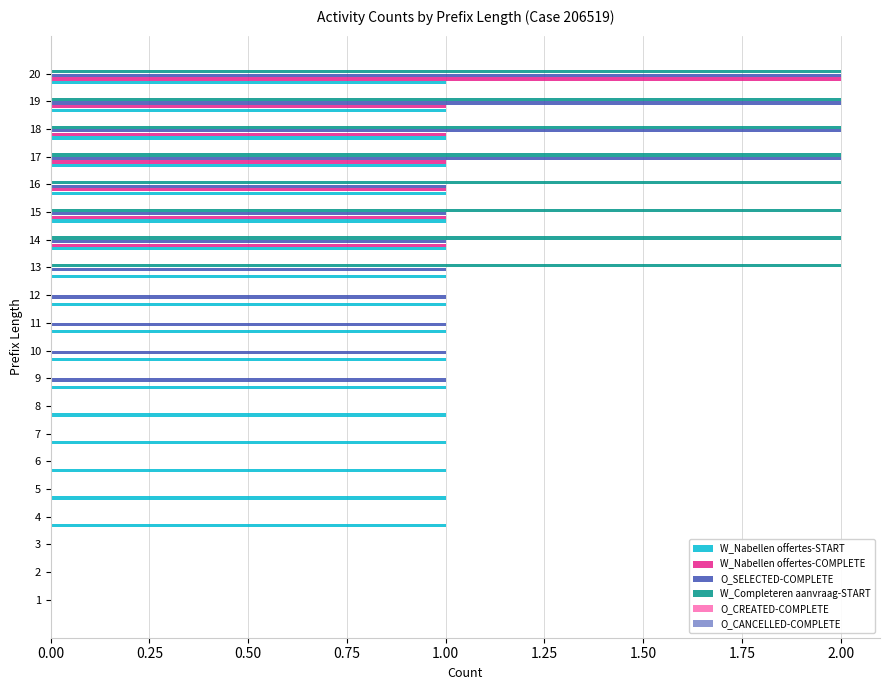

Which series changed the most between 11 and 14?

W_Completeren aanvraag-START